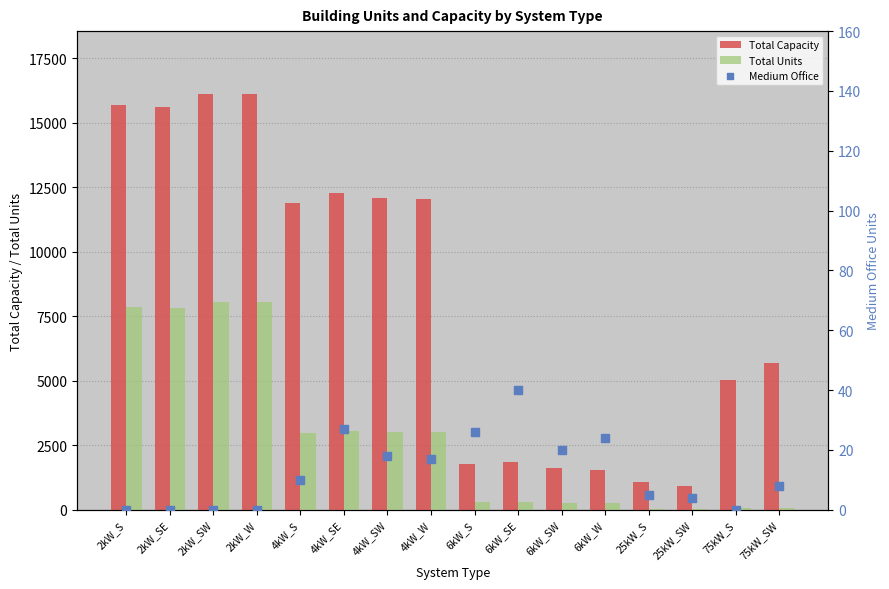

At which category is the sum across all series the highest?

2kW_SW